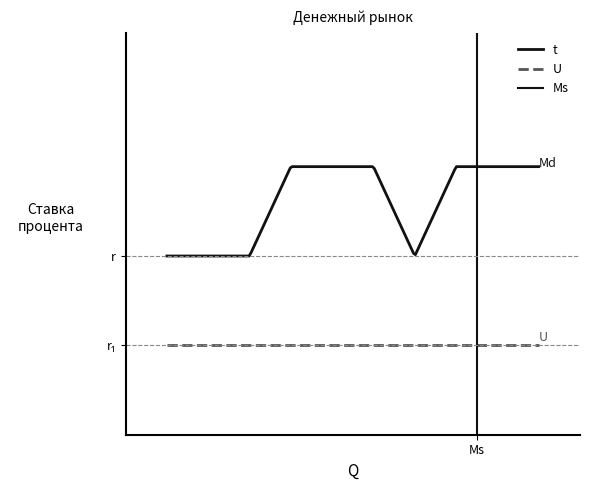

Which series changed the most between 3 and 7?

t